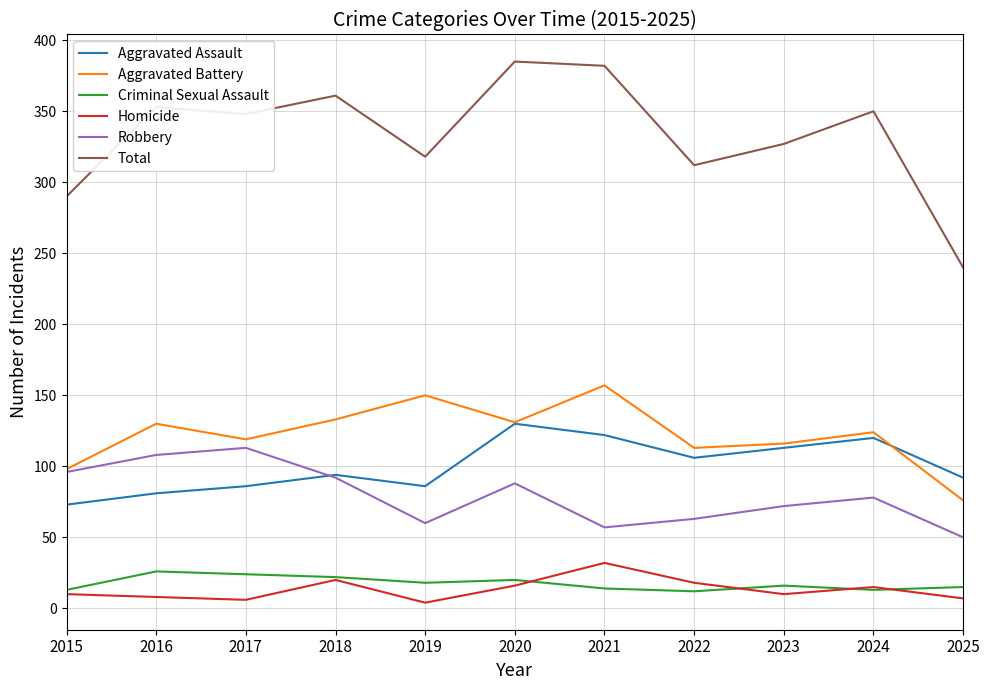

True or false: Total has a value of 350 at 2024.

True